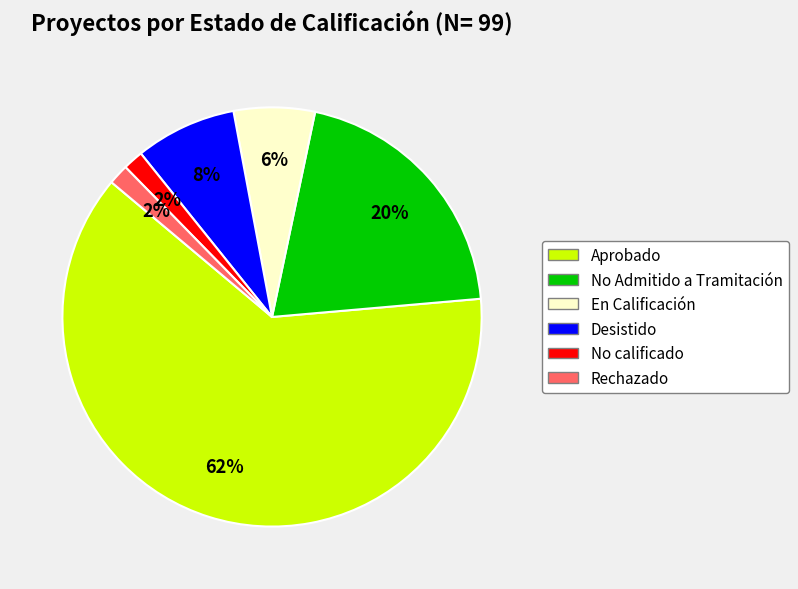

Does Desistido account for over 50% of the chart?

No